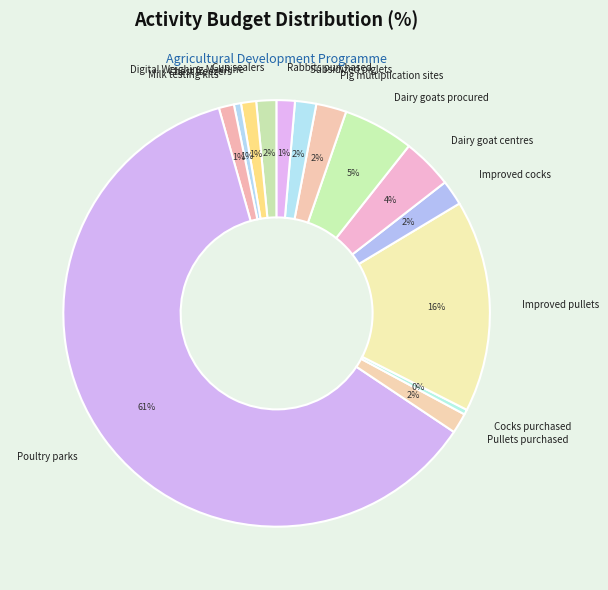

Which slice is the largest?

Poultry parks